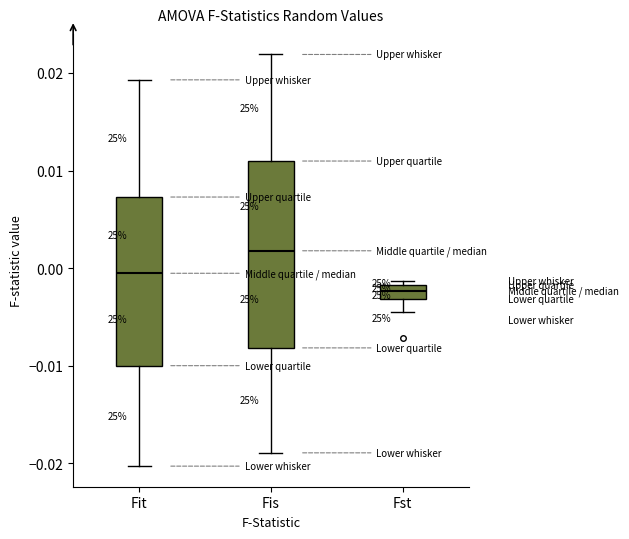

Comparing the boxes themselves (not the whiskers), which one is the tallest?

Fis